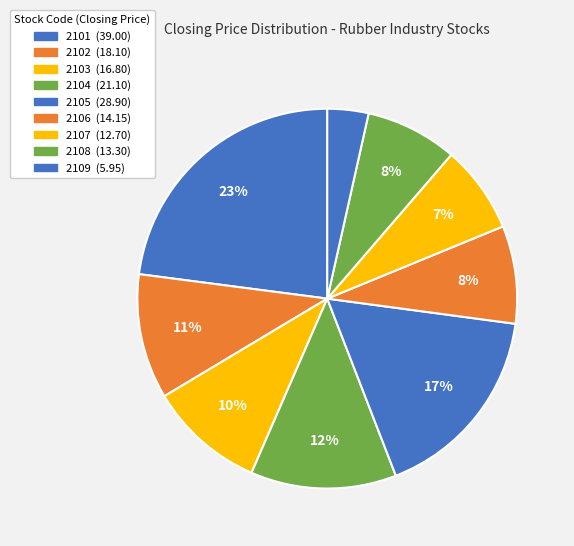

Combined, do 2107 and 2103 account for over 50%?

No